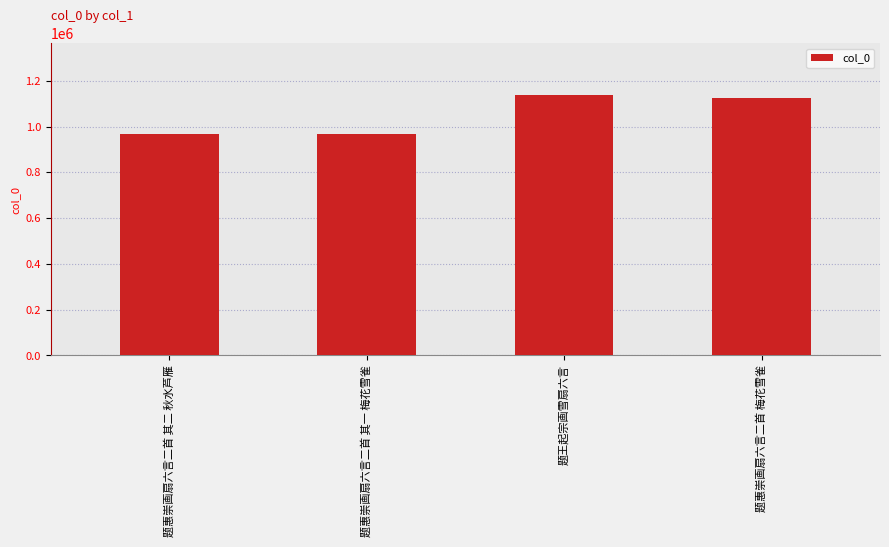

What is the approximate value at 题惠崇画扇六言二首 其二 秋水芦雁, to the nearest 50?

967150